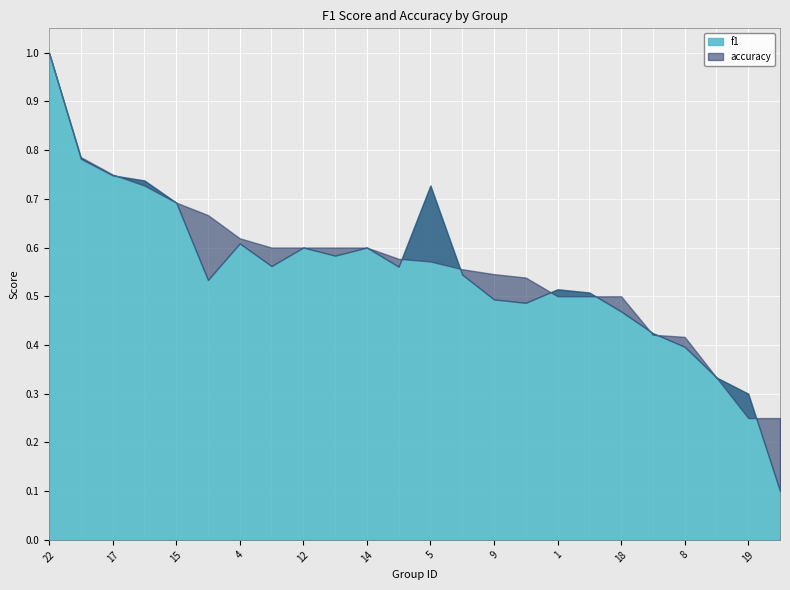

List the series in order of their overall mean, highest first.

accuracy, f1